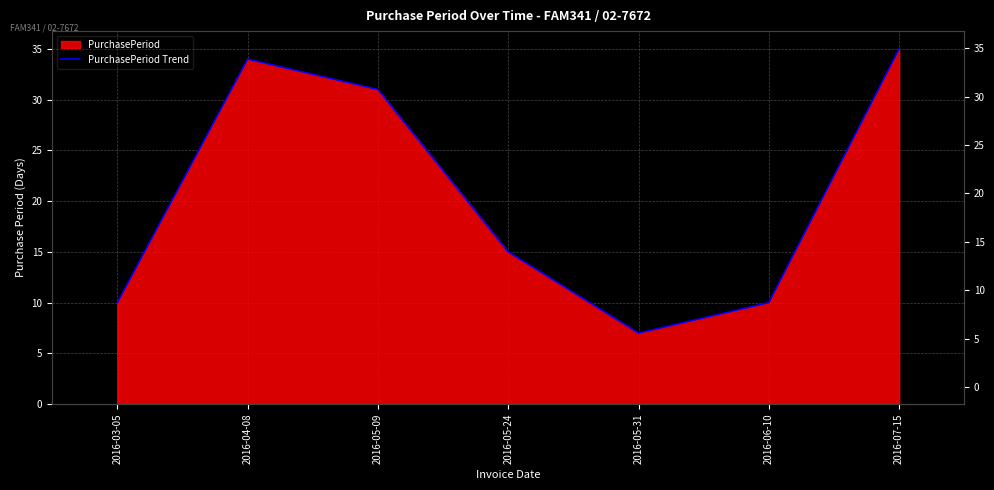

What is the maximum value shown in the chart?

35